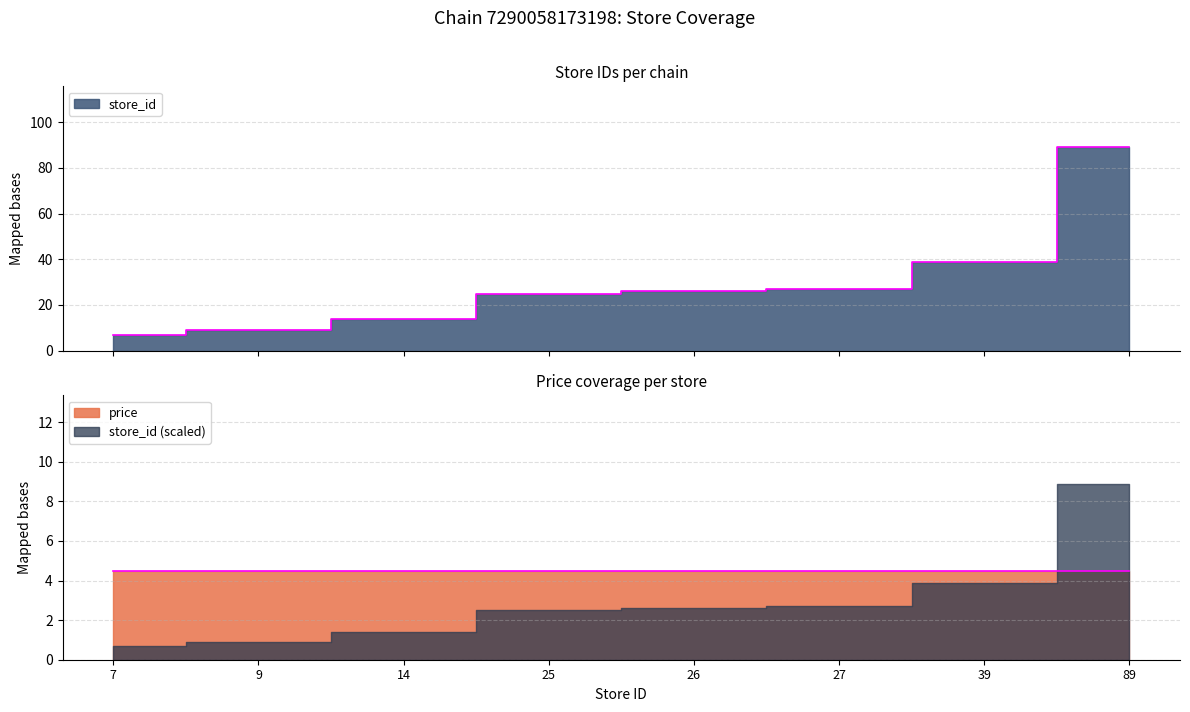

What is the difference between the maximum and minimum values?

82